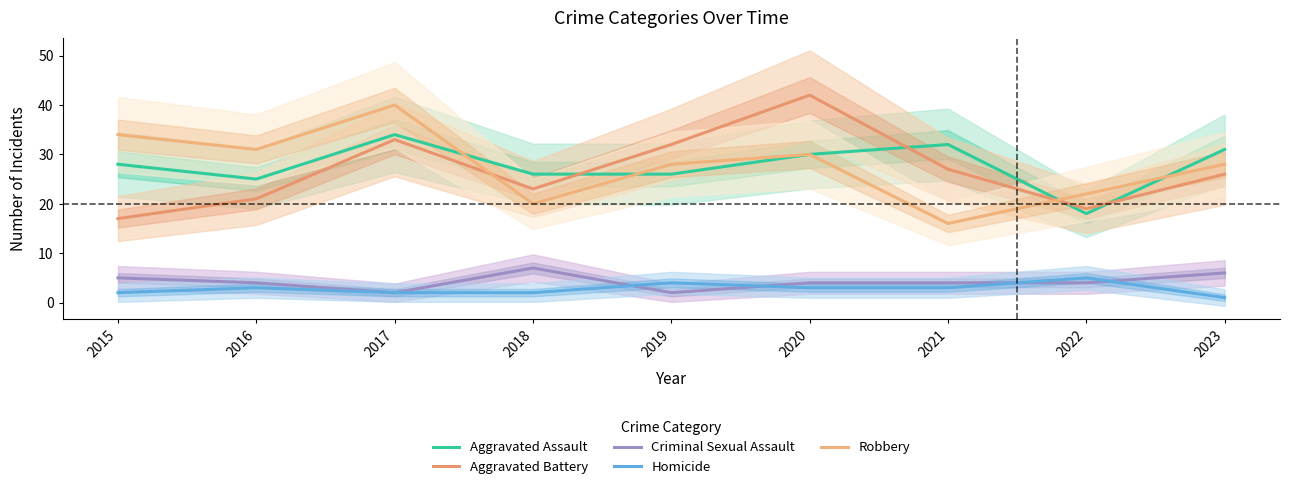

Reading left to right, list all the values displayed in this chart.

Aggravated Assault: 2015=28	2016=25	2017=34	2018=26	2019=26	2020=30	2021=32	2022=18	2023=31
Aggravated Battery: 2015=17	2016=21	2017=33	2018=23	2019=32	2020=42	2021=27	2022=19	2023=26
Criminal Sexual Assault: 2015=5	2016=4	2017=2	2018=7	2019=2	2020=4	2021=4	2022=4	2023=6
Homicide: 2015=2	2016=3	2017=2	2018=2	2019=4	2020=3	2021=3	2022=5	2023=1
Robbery: 2015=34	2016=31	2017=40	2018=20	2019=28	2020=30	2021=16	2022=22	2023=28